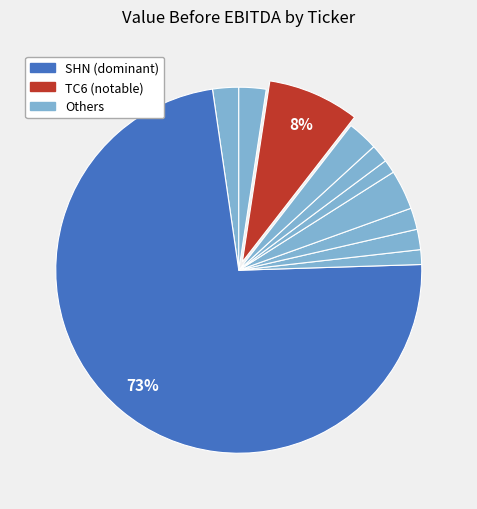

Count the number of slices in the pie.

11